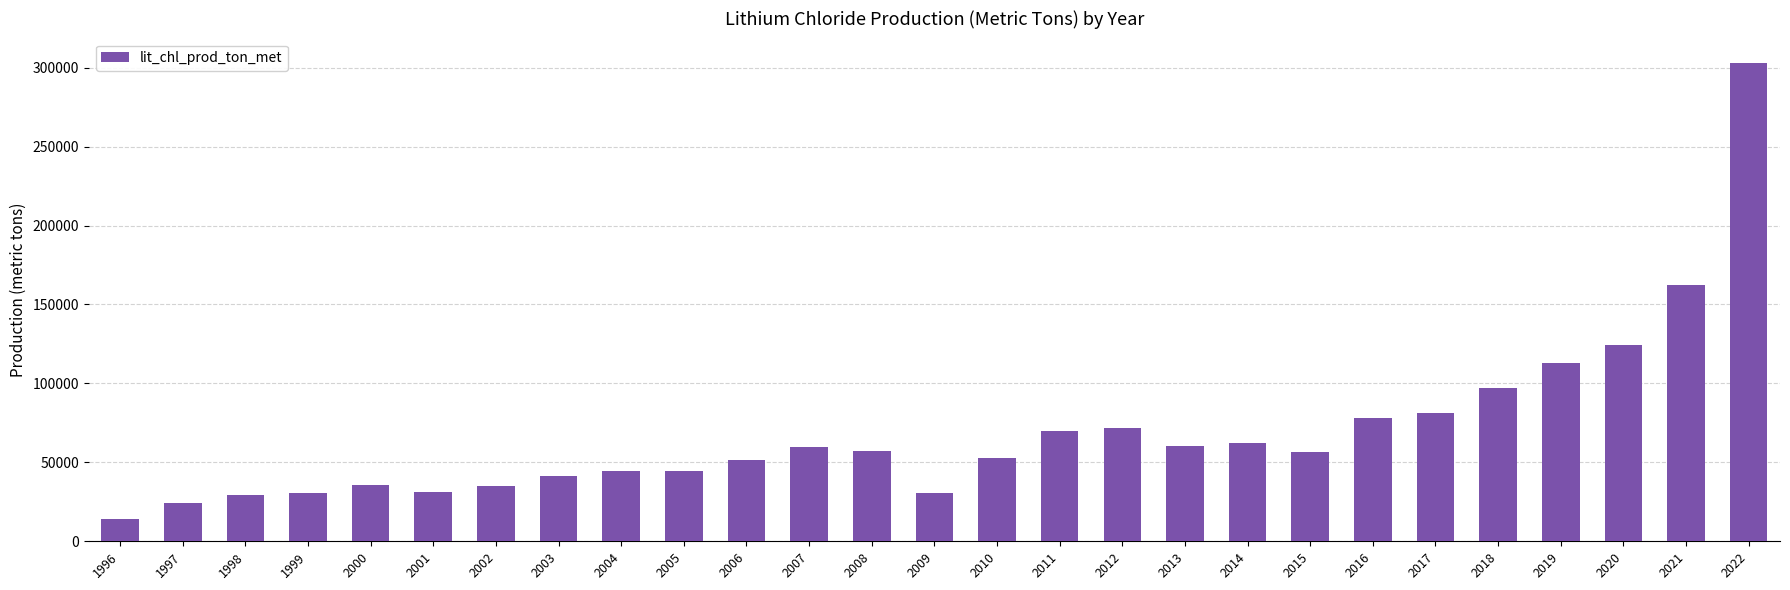

The value at 2012 is 35326. True or false?

False